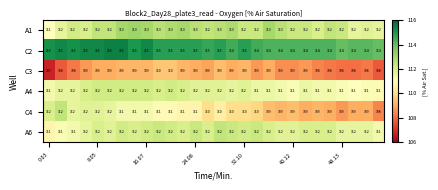

At how many categories does at least one series exceed 107?

28